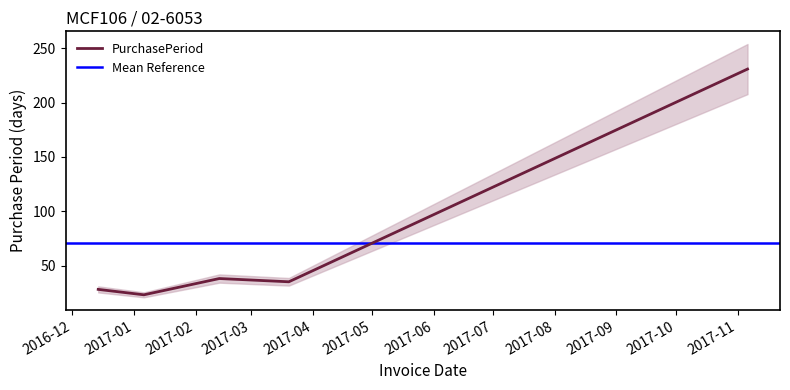

Rank the categories by value from highest to lowest.

2017-11-06, 2017-02-13, 2017-03-20, 2016-12-14, 2017-01-06